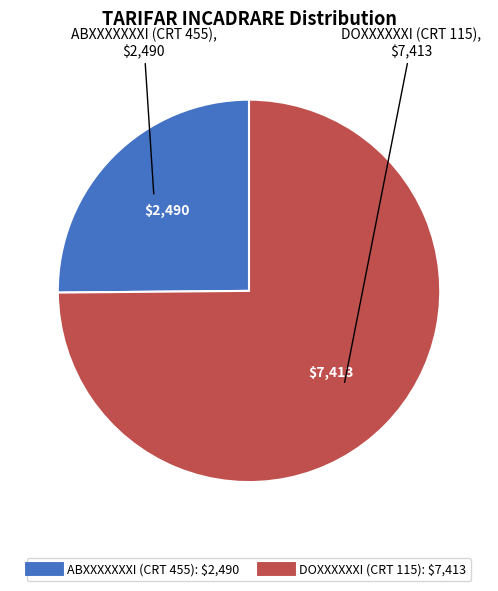

What is the ratio of the value at ABXXXXXXXI (CRT 455) to the value at DOXXXXXXI (CRT 115)?

0.3